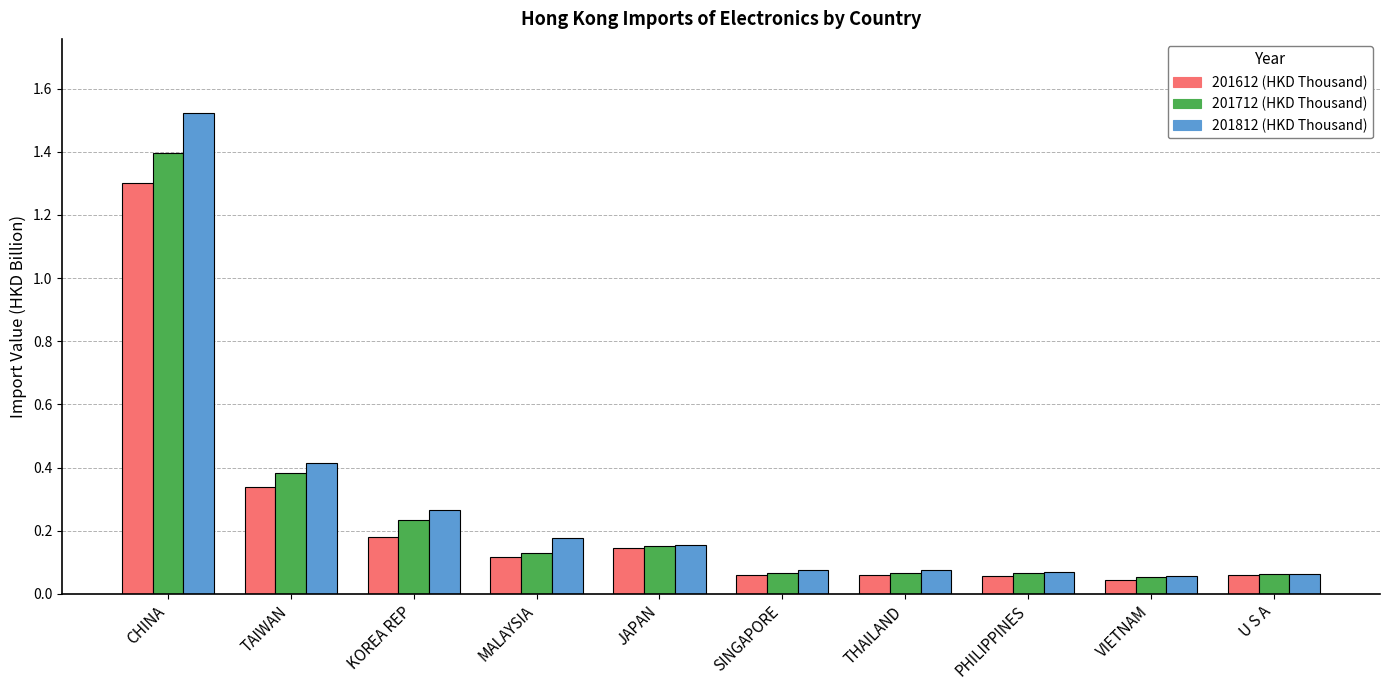

At which category does the chart reach its peak across all series?

CHINA